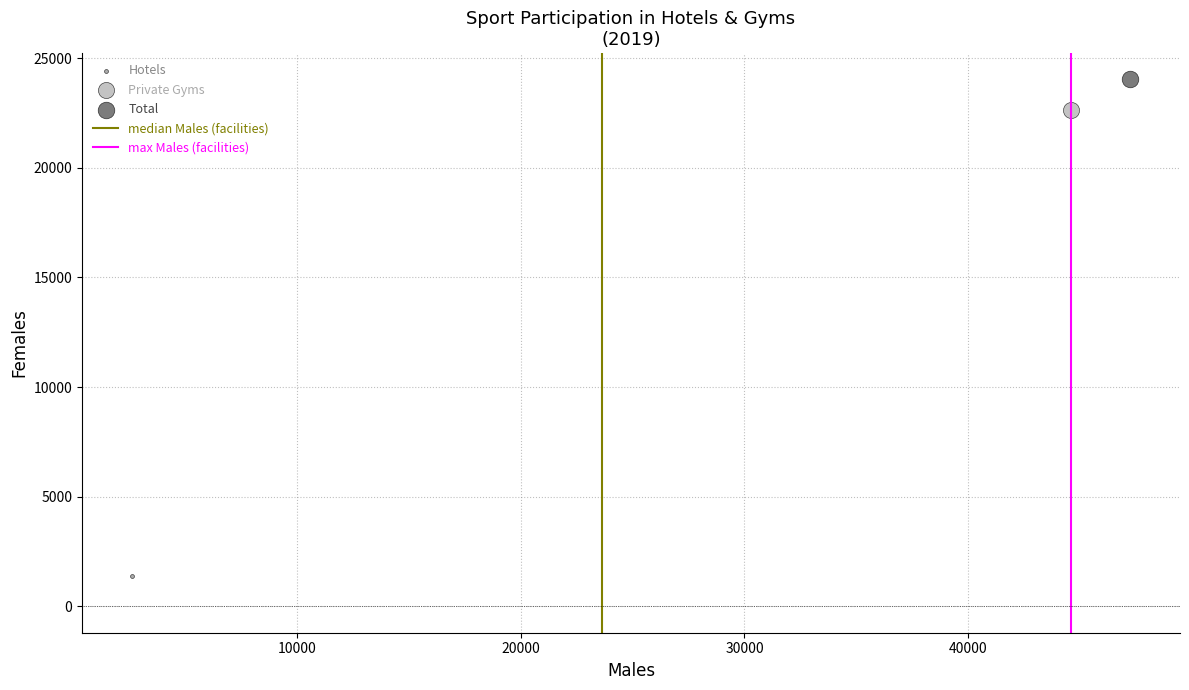

Which series reaches the minimum Y coordinate?

Hotels